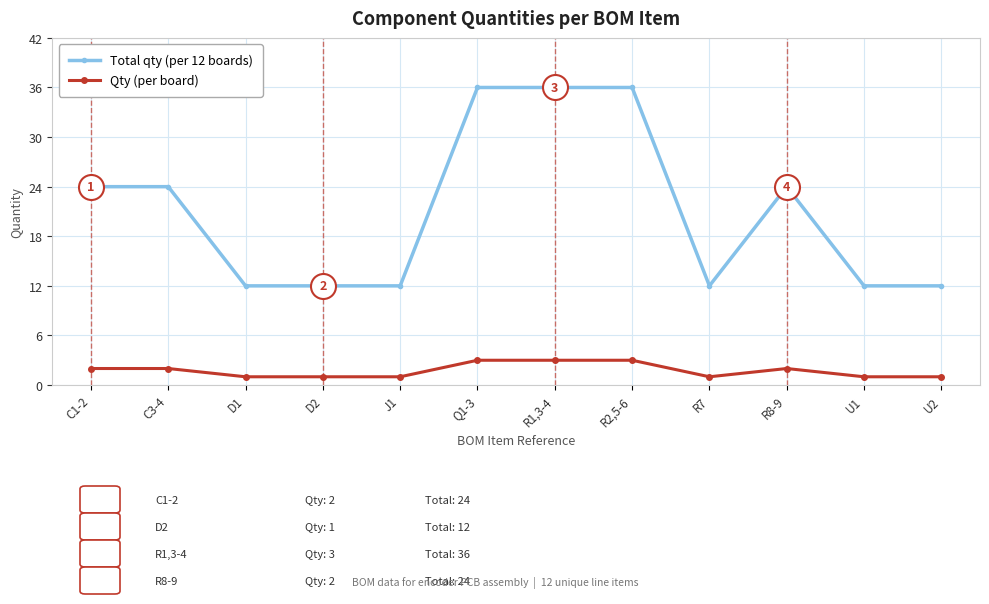

What position from the left is R2,5-6?

8